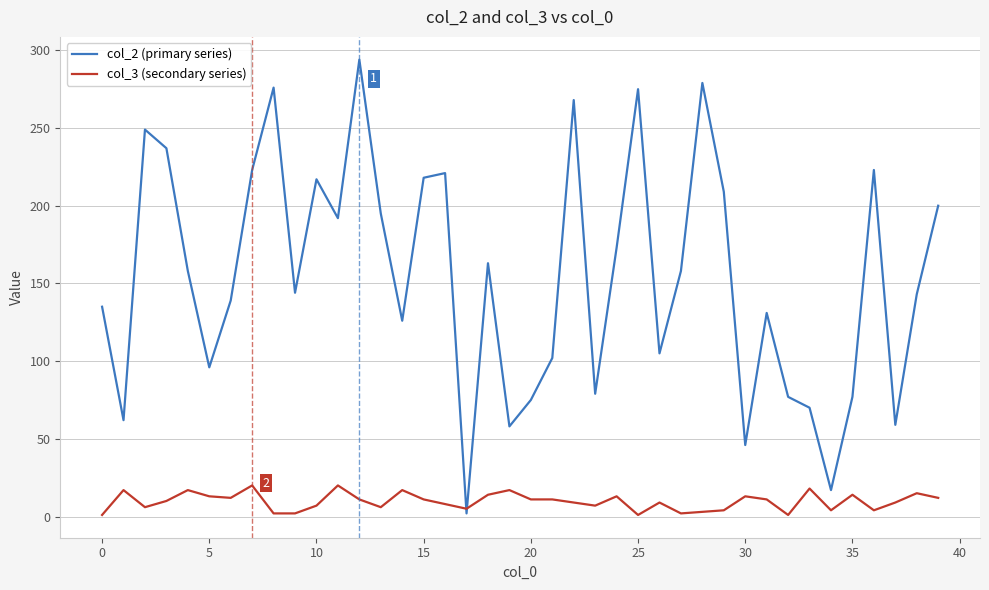

List the series in order of their overall mean, highest first.

col_2 (primary series), col_3 (secondary series)